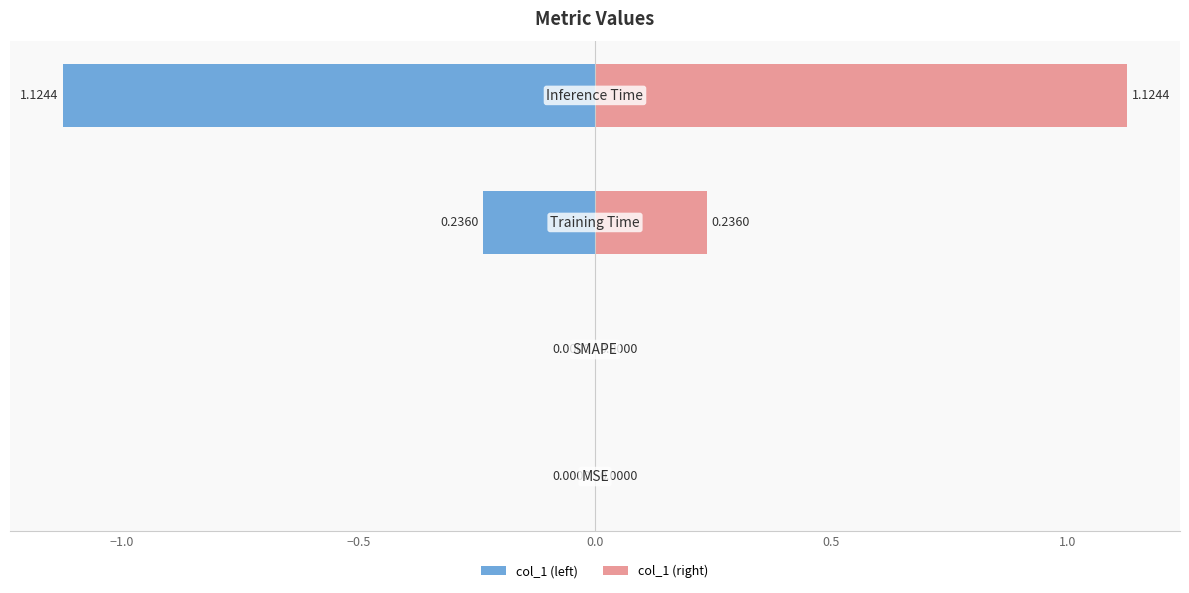

At how many categories does at least one series exceed 0?

2